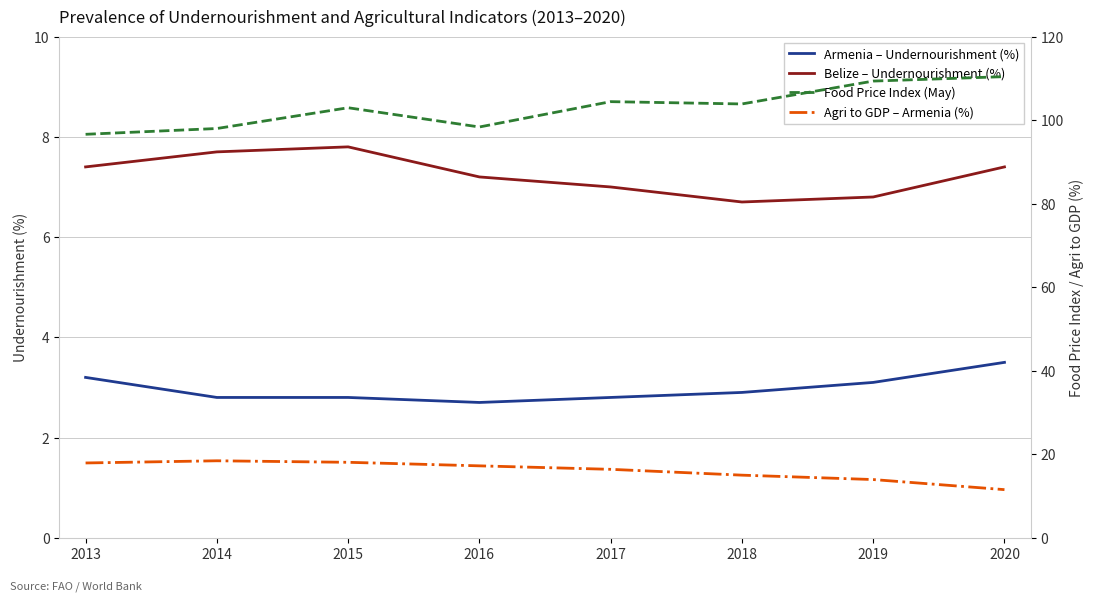

What is the sum of all Armenia – Undernourishment (%) values?

23.8